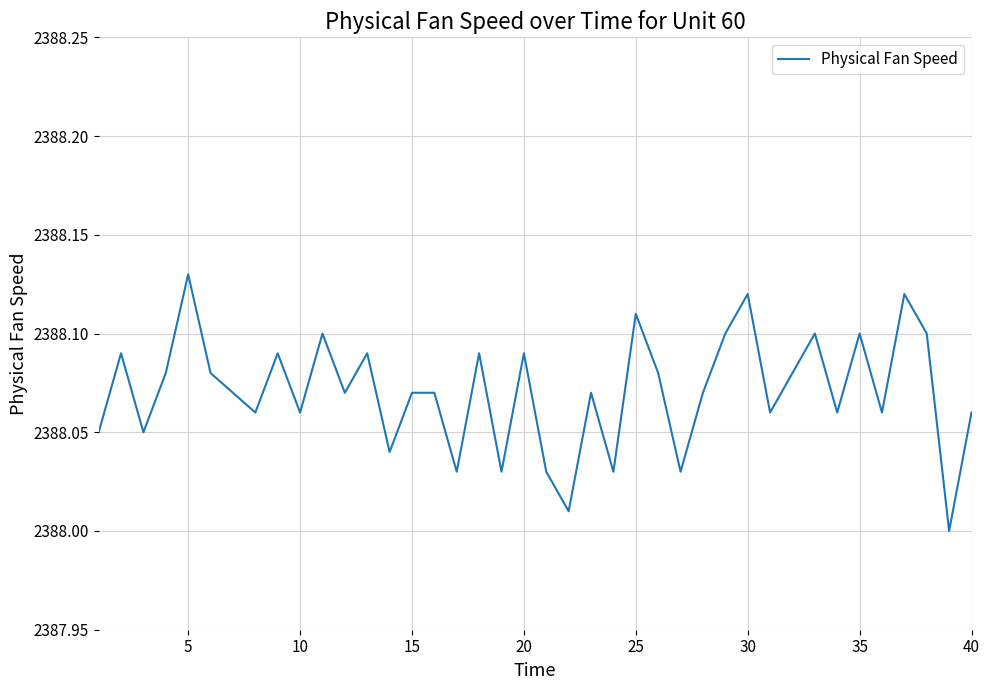

Is this an area chart (filled region under the line)?

No